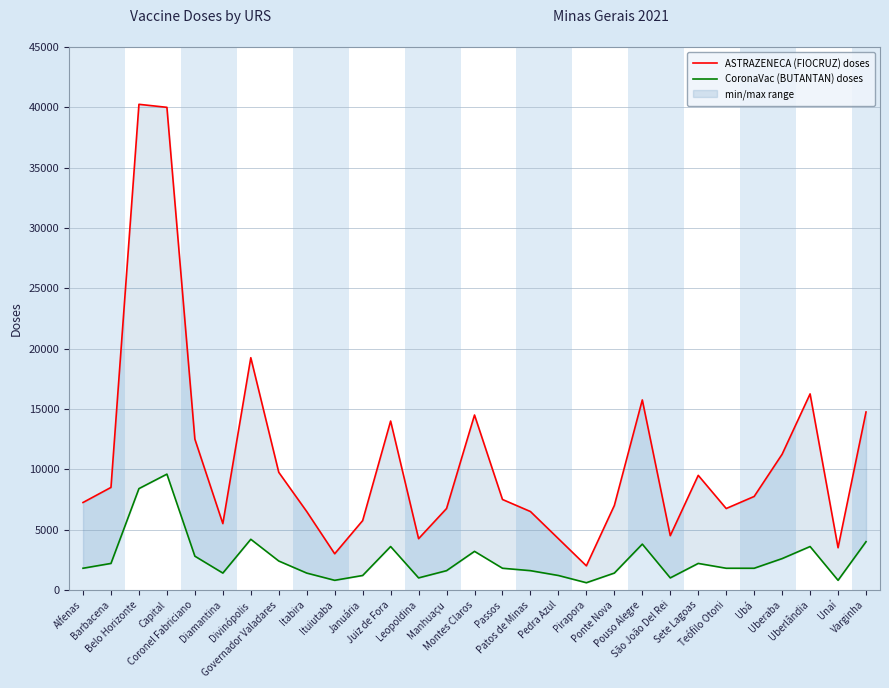

Which has a higher value, Montes Claros or Divinópolis?

Divinópolis